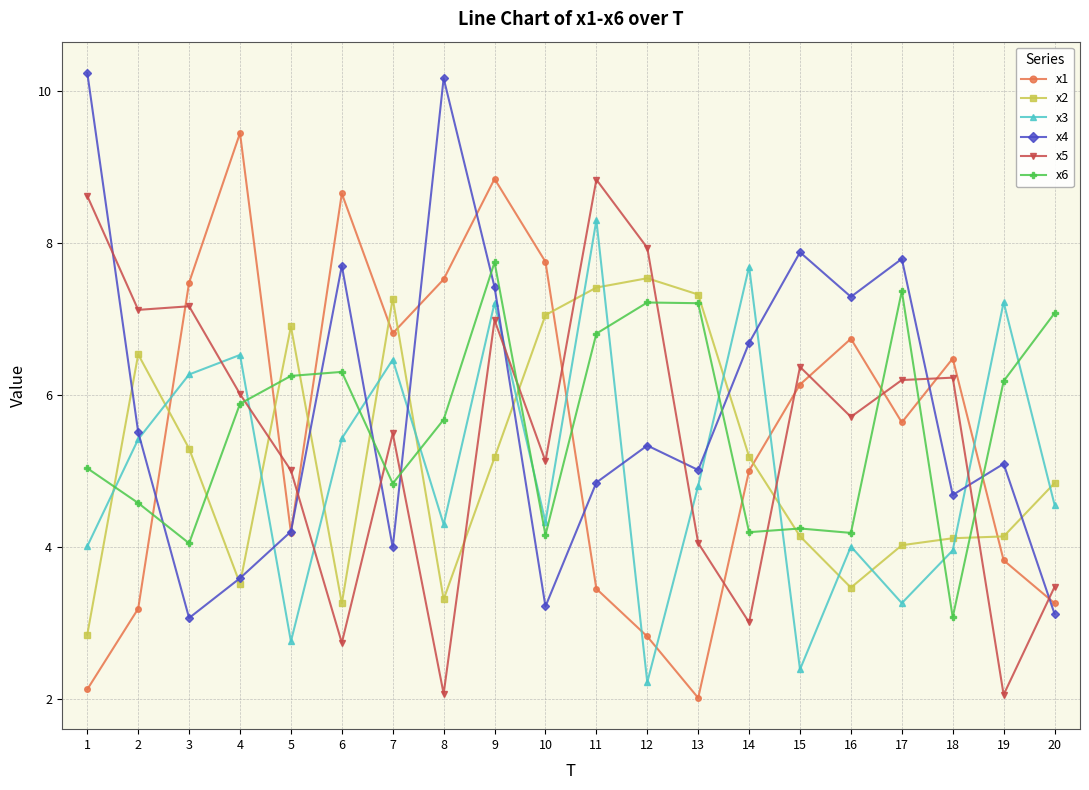

True or false: x6 has a value of 4.6 at 2.

True